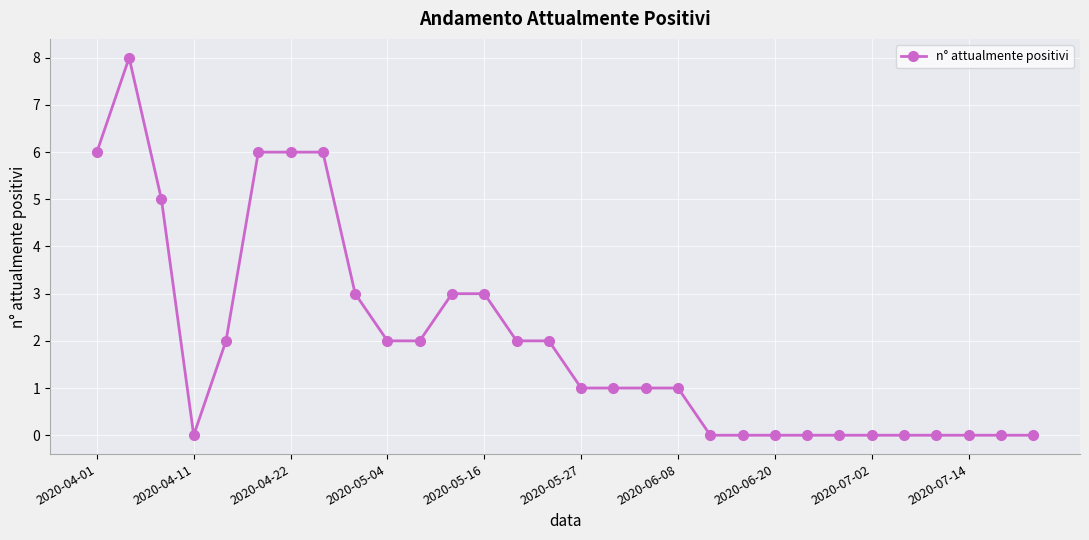

True or false: the data has more than 0 interior local peaks.

True